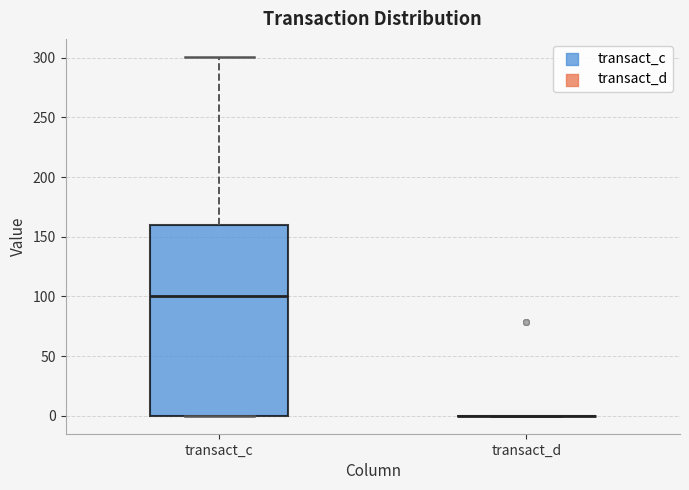

Where does the median line of the box for transact_c sit on the y-axis? The values are not printed on the chart, so give them approximately, as read against the axis.

100